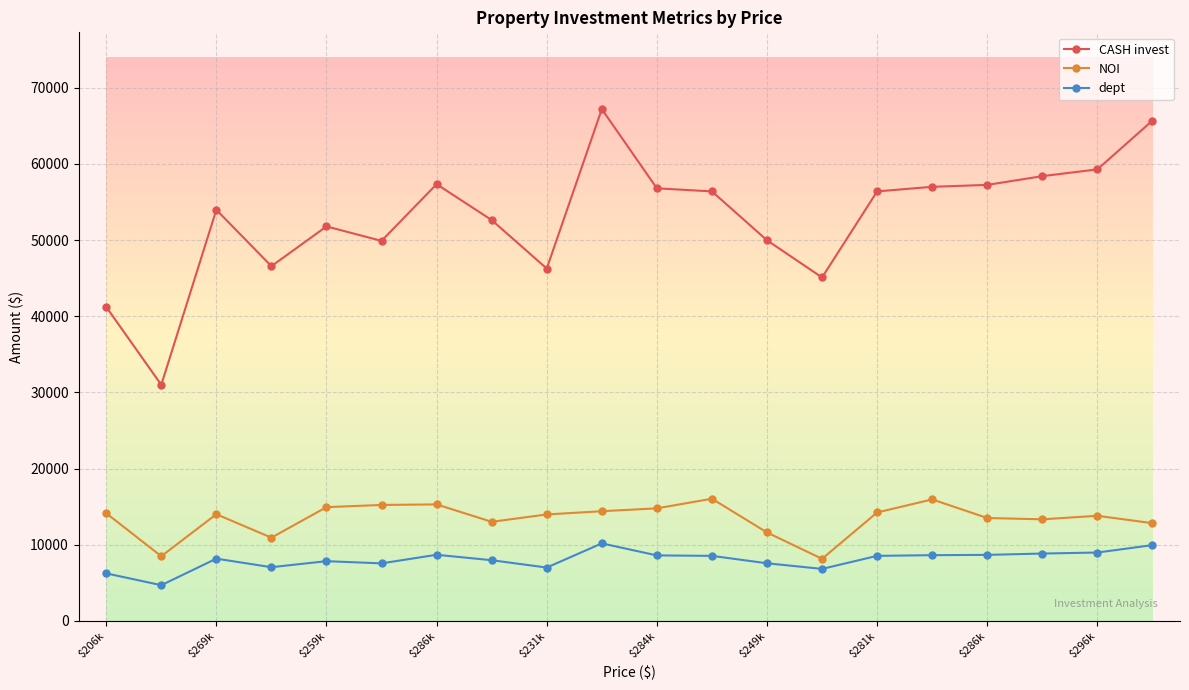

What is the average value of the CASH invest series?

53015.4